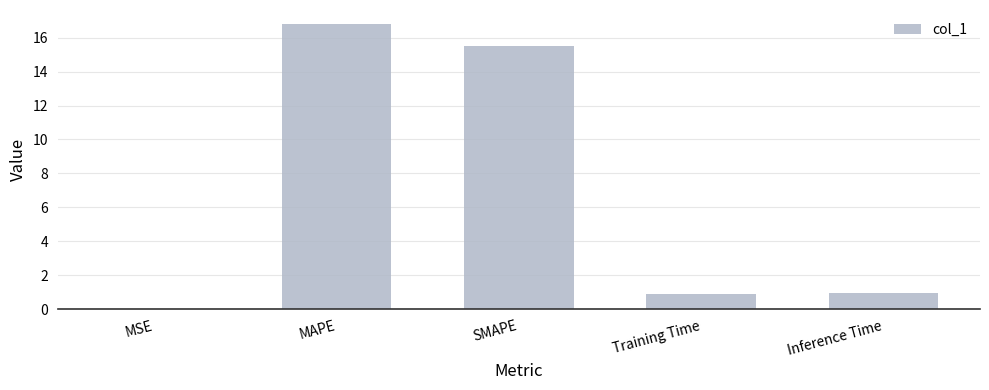

How many distinct data groups are displayed?

1